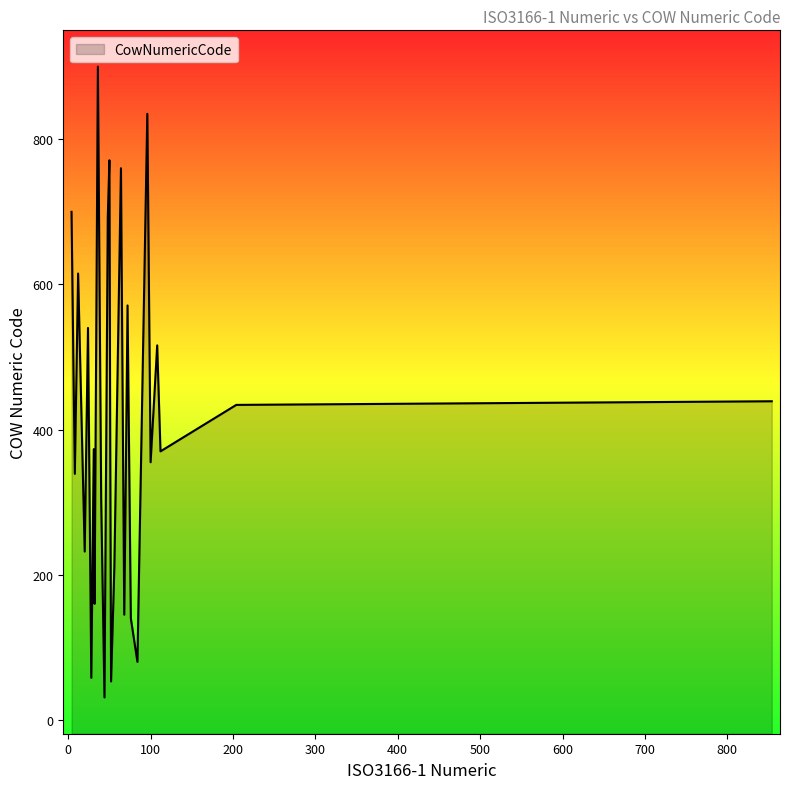

What is the label of the 15th point from the right?

52